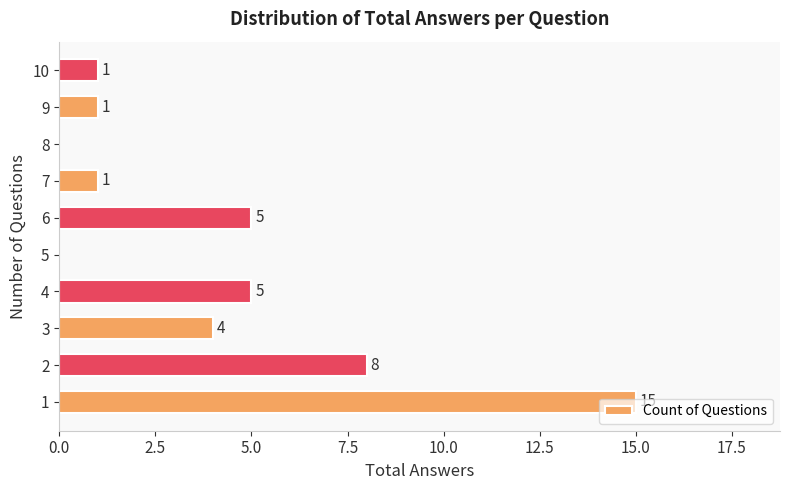

Between 8 and 9, which is larger?

9